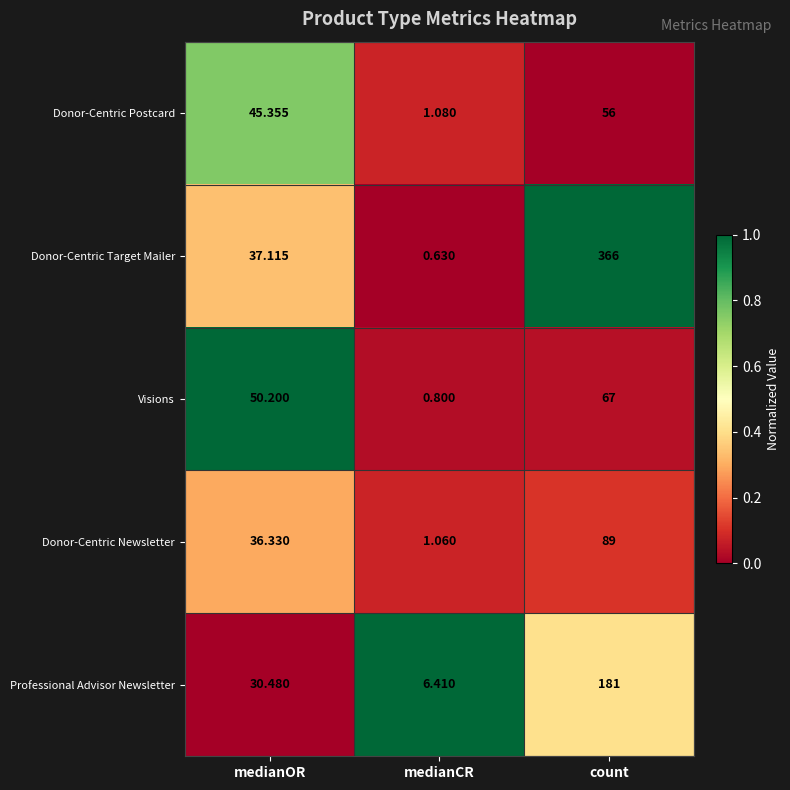

At which category is the sum across all series the highest?

count